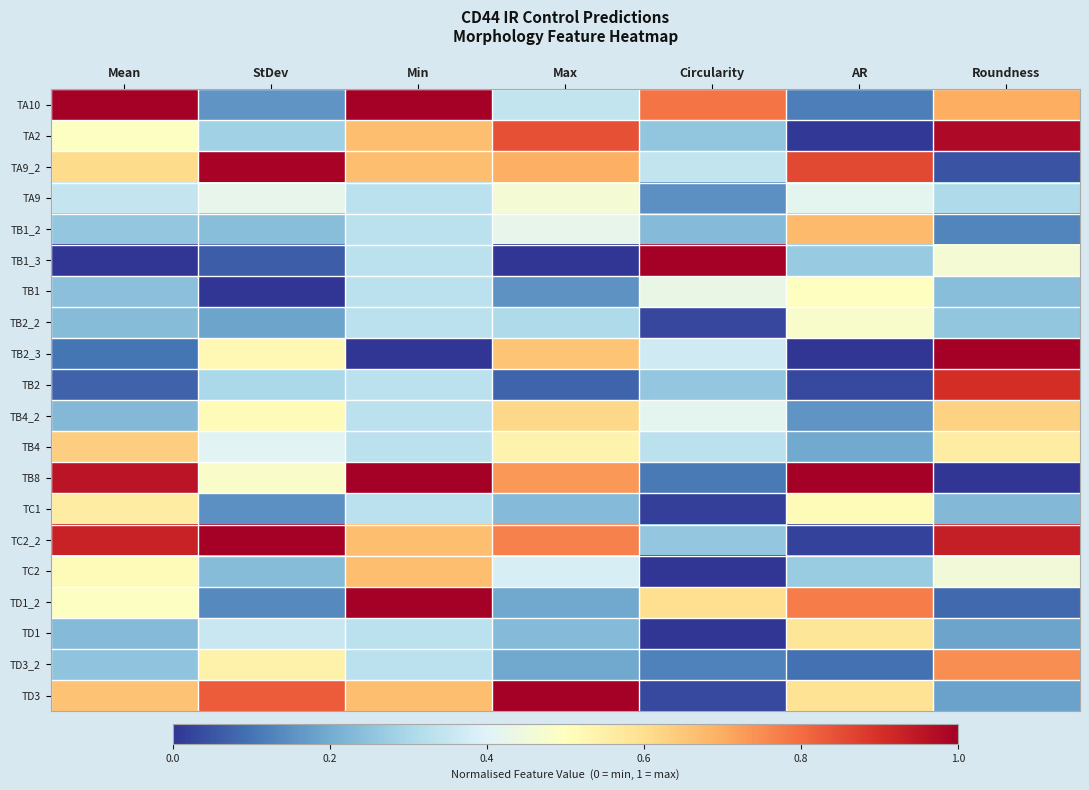

Reading right to left, what are all the values shown in this chart?

TA10: Roundness=0.7	AR=0.1	Circularity=0.8	Max=0.3	Min=1.0	StDev=0.2	Mean=1.0
TA2: Roundness=1.0	AR=0.0	Circularity=0.3	Max=0.8	Min=0.7	StDev=0.3	Mean=0.5
TA9_2: Roundness=0.0	AR=0.9	Circularity=0.3	Max=0.7	Min=0.7	StDev=1.0	Mean=0.6
TA9: Roundness=0.3	AR=0.4	Circularity=0.2	Max=0.5	Min=0.3	StDev=0.4	Mean=0.3
TB1_2: Roundness=0.1	AR=0.7	Circularity=0.2	Max=0.4	Min=0.3	StDev=0.2	Mean=0.3
TB1_3: Roundness=0.5	AR=0.3	Circularity=1.0	Max=0.0	Min=0.3	StDev=0.1	Mean=0.0
TB1: Roundness=0.2	AR=0.5	Circularity=0.4	Max=0.2	Min=0.3	StDev=0.0	Mean=0.2
TB2_2: Roundness=0.3	AR=0.5	Circularity=0.0	Max=0.3	Min=0.3	StDev=0.2	Mean=0.2
TB2_3: Roundness=1.0	AR=0.0	Circularity=0.4	Max=0.7	Min=0.0	StDev=0.5	Mean=0.1
TB2: Roundness=0.9	AR=0.0	Circularity=0.3	Max=0.1	Min=0.3	StDev=0.3	Mean=0.1
TB4_2: Roundness=0.6	AR=0.2	Circularity=0.4	Max=0.6	Min=0.3	StDev=0.5	Mean=0.2
TB4: Roundness=0.6	AR=0.2	Circularity=0.3	Max=0.5	Min=0.3	StDev=0.4	Mean=0.6
TB8: Roundness=0.0	AR=1.0	Circularity=0.1	Max=0.7	Min=1.0	StDev=0.5	Mean=1.0
TC1: Roundness=0.2	AR=0.5	Circularity=0.0	Max=0.2	Min=0.3	StDev=0.2	Mean=0.6
TC2_2: Roundness=0.9	AR=0.0	Circularity=0.3	Max=0.8	Min=0.7	StDev=1.0	Mean=0.9
TC2: Roundness=0.5	AR=0.3	Circularity=0.0	Max=0.4	Min=0.7	StDev=0.2	Mean=0.5
TD1_2: Roundness=0.1	AR=0.8	Circularity=0.6	Max=0.2	Min=1.0	StDev=0.1	Mean=0.5
TD1: Roundness=0.2	AR=0.6	Circularity=0.0	Max=0.2	Min=0.3	StDev=0.4	Mean=0.2
TD3_2: Roundness=0.7	AR=0.1	Circularity=0.1	Max=0.2	Min=0.3	StDev=0.5	Mean=0.3
TD3: Roundness=0.2	AR=0.6	Circularity=0.0	Max=1.0	Min=0.7	StDev=0.8	Mean=0.7